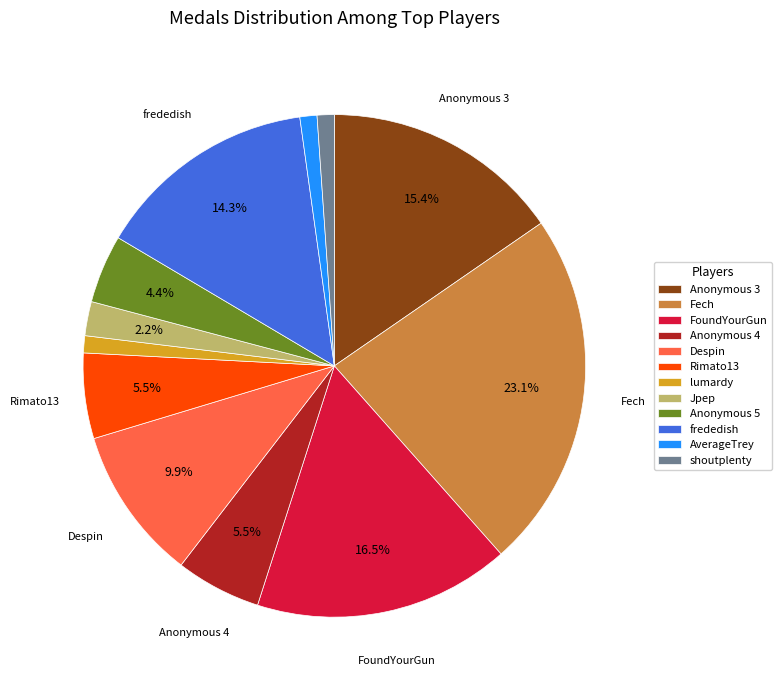

What is the largest slice in the pie chart?

Fech